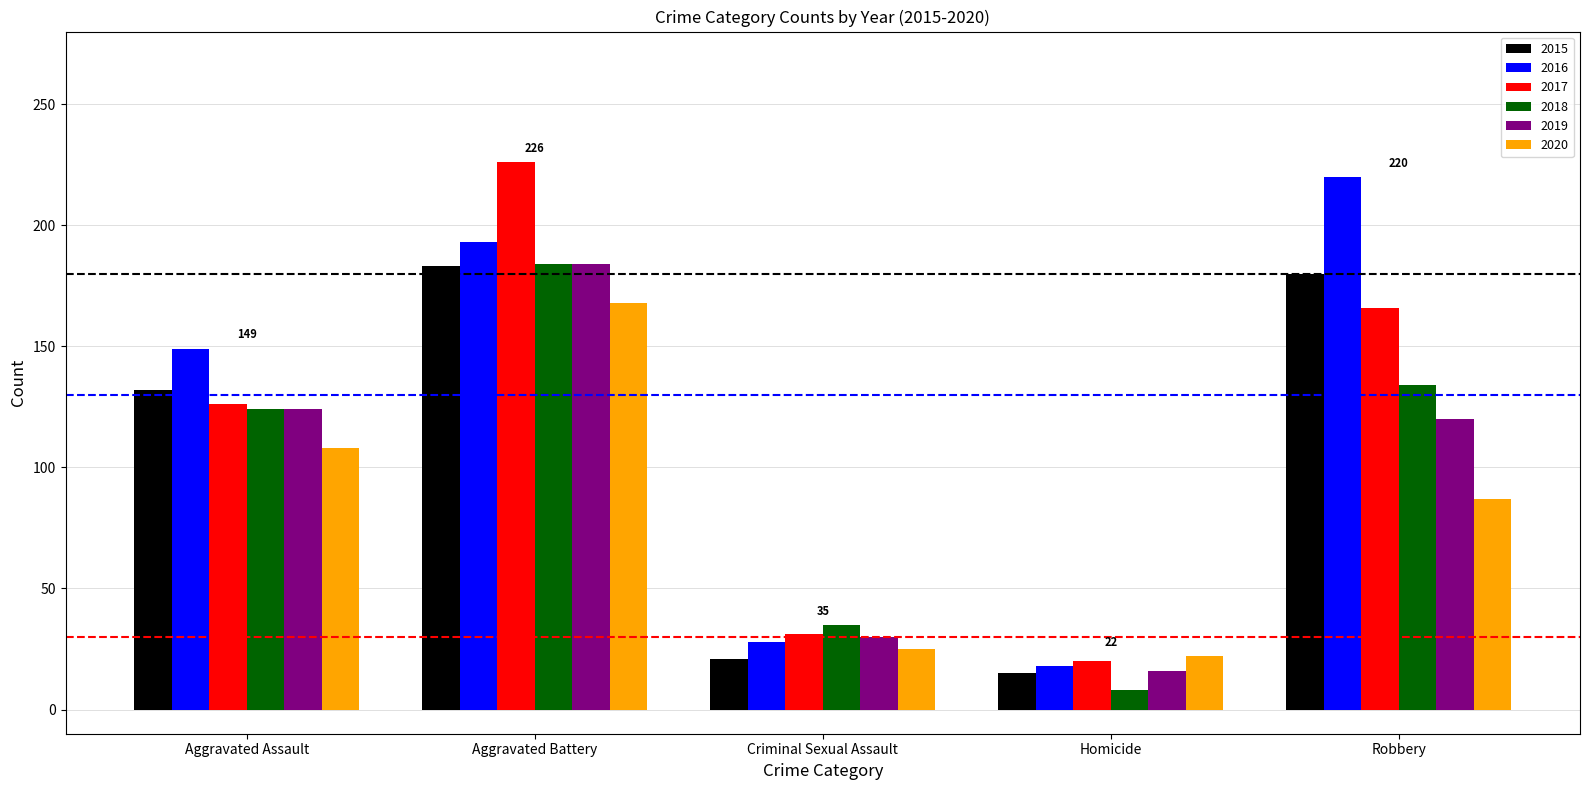

How many data points does each series have?

5